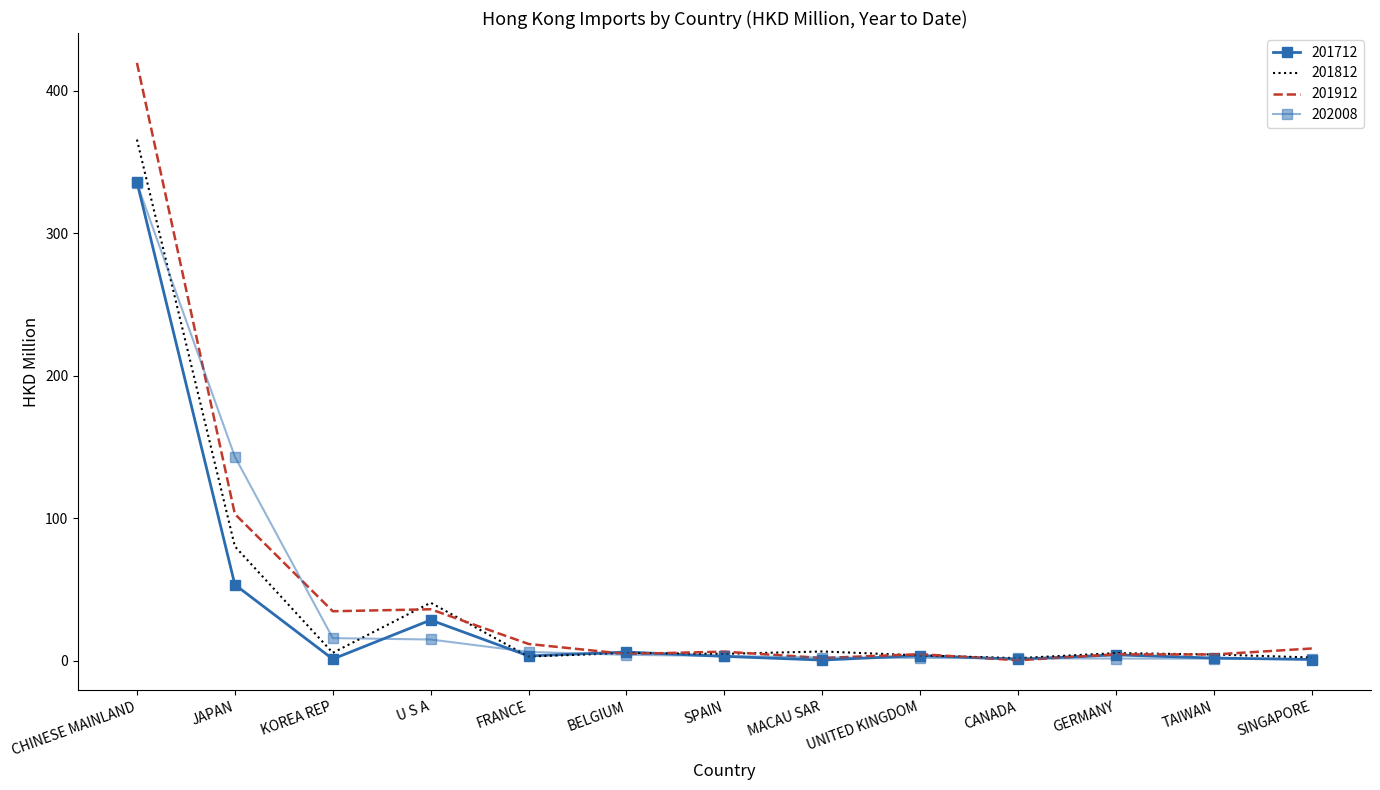

What is the difference between the second highest and second lowest values in the 202008 series?

141.7